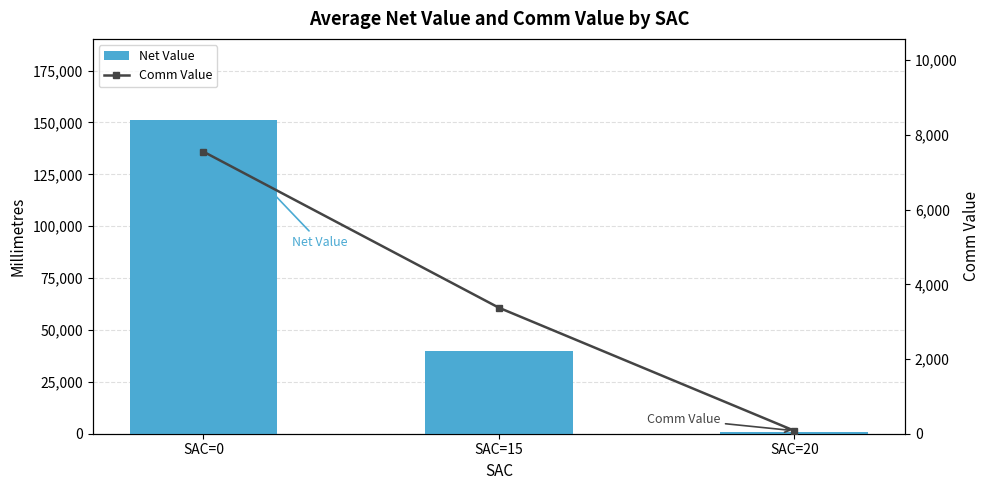

Is it true that Net Value equals 39669.2 at SAC=15?

True